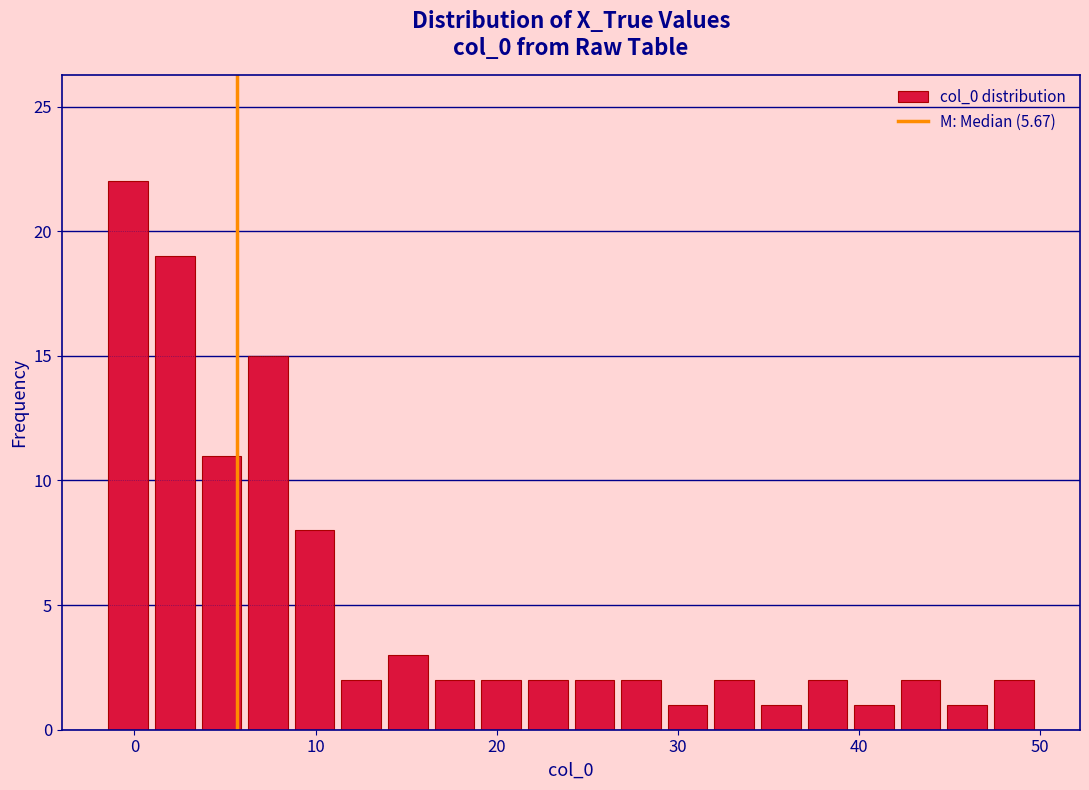

Around what value on the x-axis is the tallest bar? Give the approximate position of its centre, as read against the axis.

0